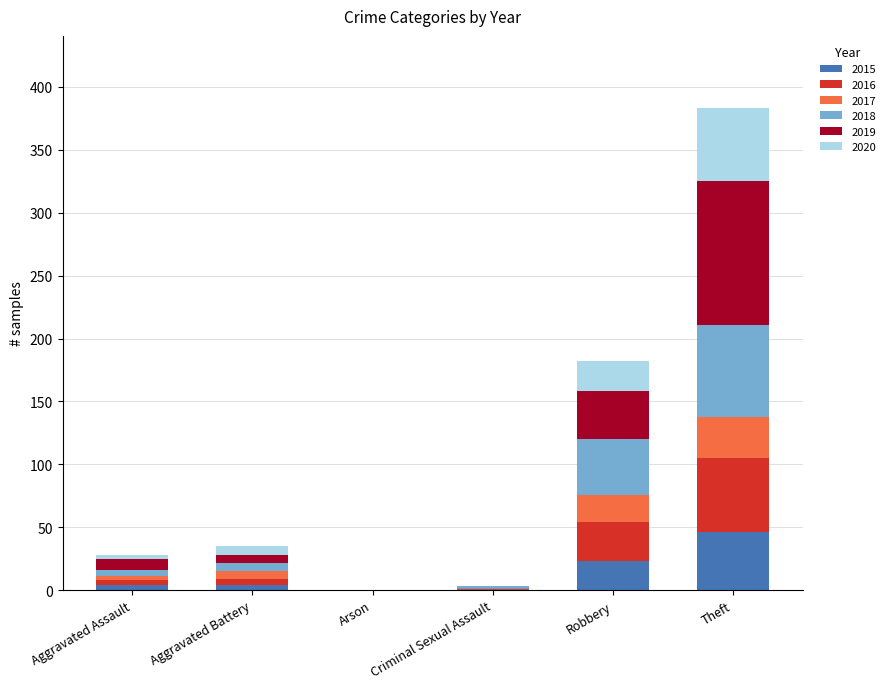

At which category is the sum across all series the highest?

Theft